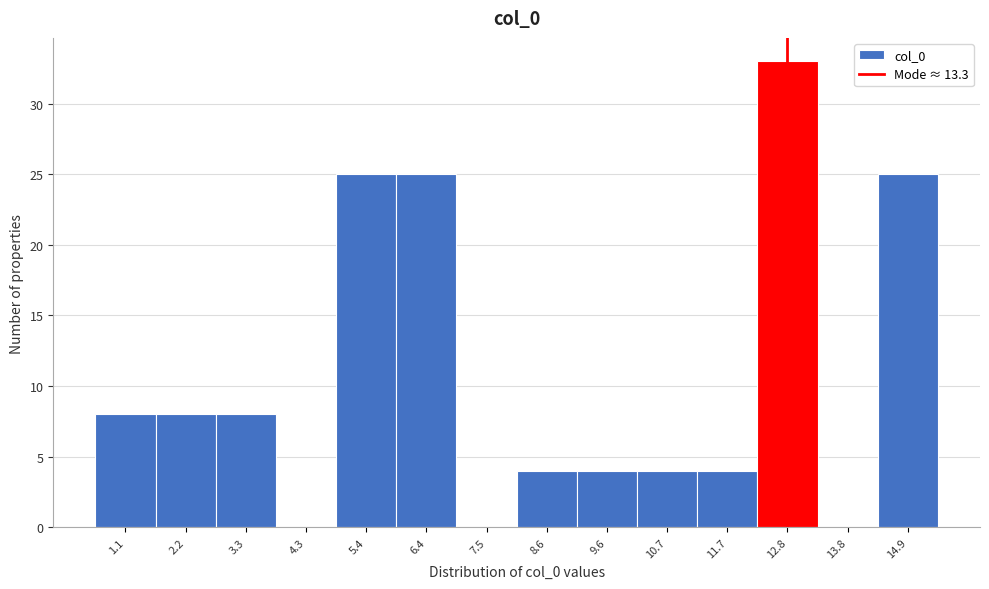

Reading left to right, what are all the values shown in this chart?

1.1=8	2.2=8	3.3=8	4.3=0	5.4=25	6.4=25	7.5=0	8.6=4	9.6=4	10.7=4	11.7=4	12.8=33	13.8=0	14.9=25